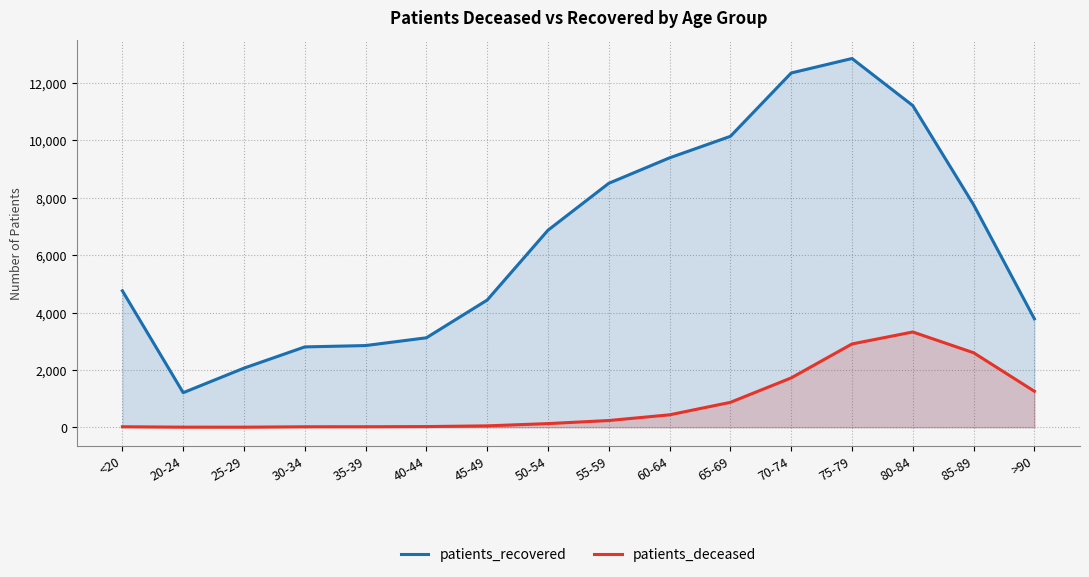

The patients_deceased series shows 4 at <20. True or false?

False